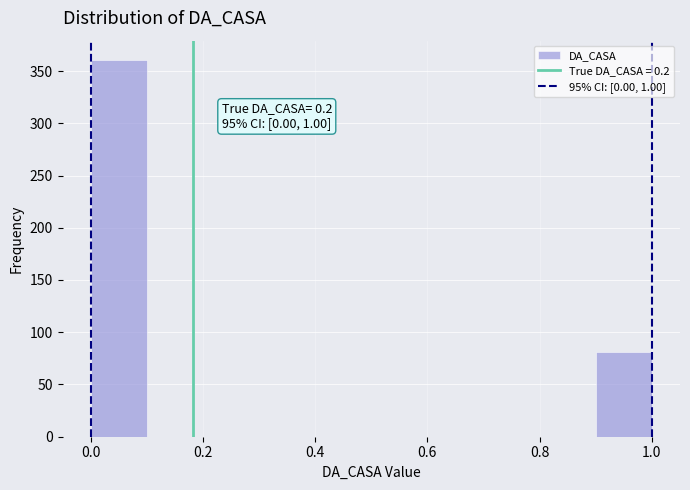

Over which range of the x-axis is the bar tallest?

0.0 to 0.1